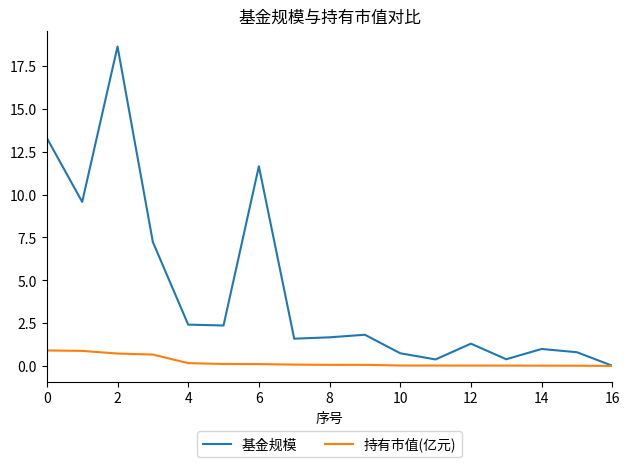

How many categories are shown in the chart?

17